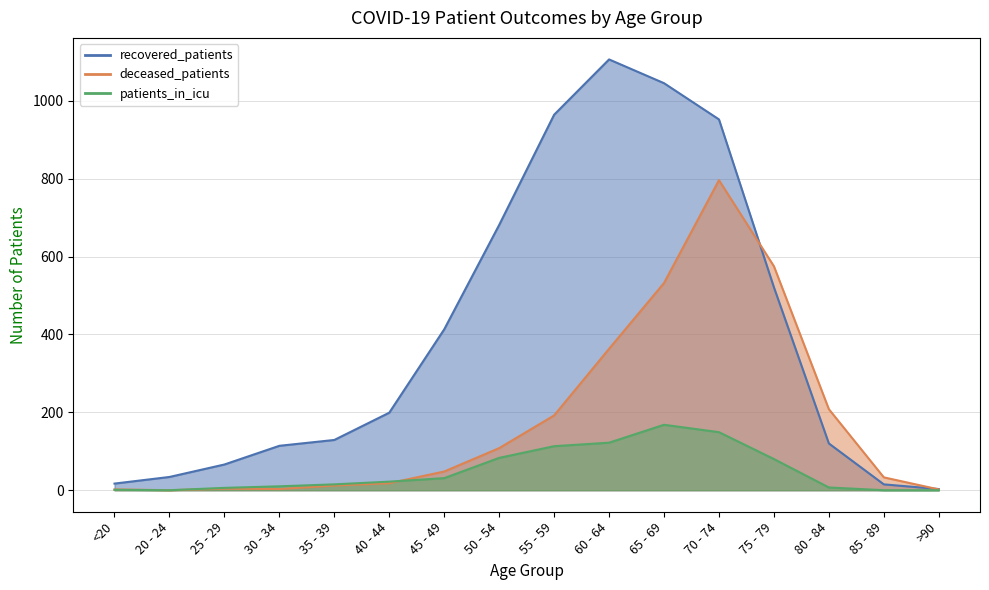

What is the difference between the patients_in_icu values at 35 - 39 and 55 - 59?

98